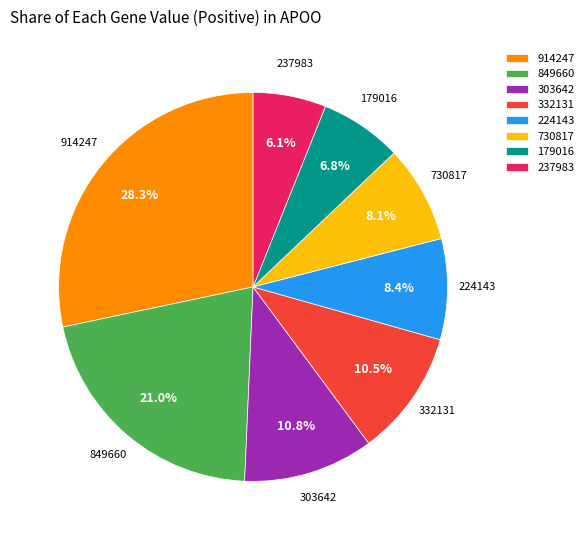

Is it true that 730817 is 1% of the pie?

False